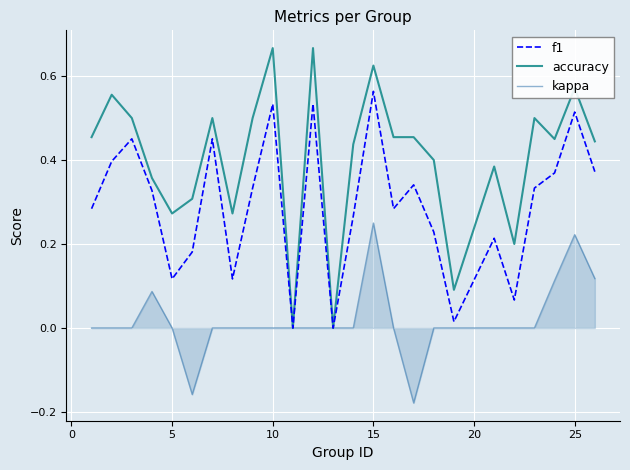

Which series has the largest total across all categories?

accuracy